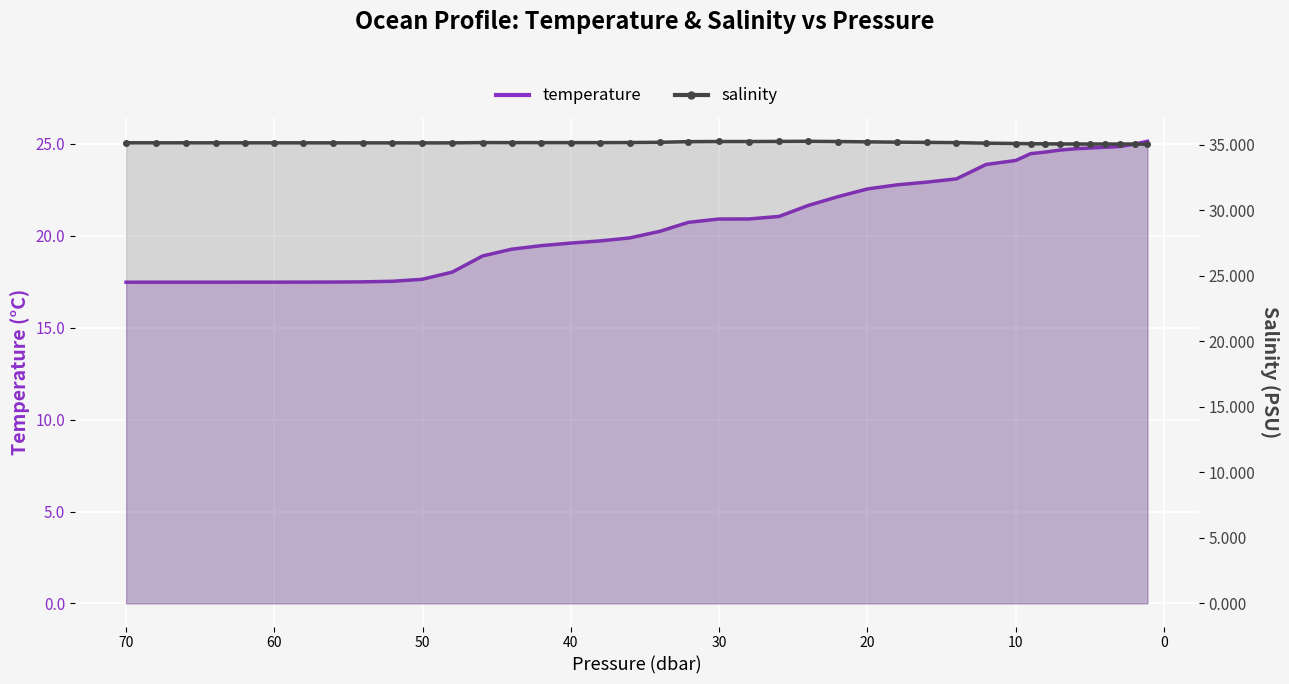

How many values in the temperature series exceed 20?

22